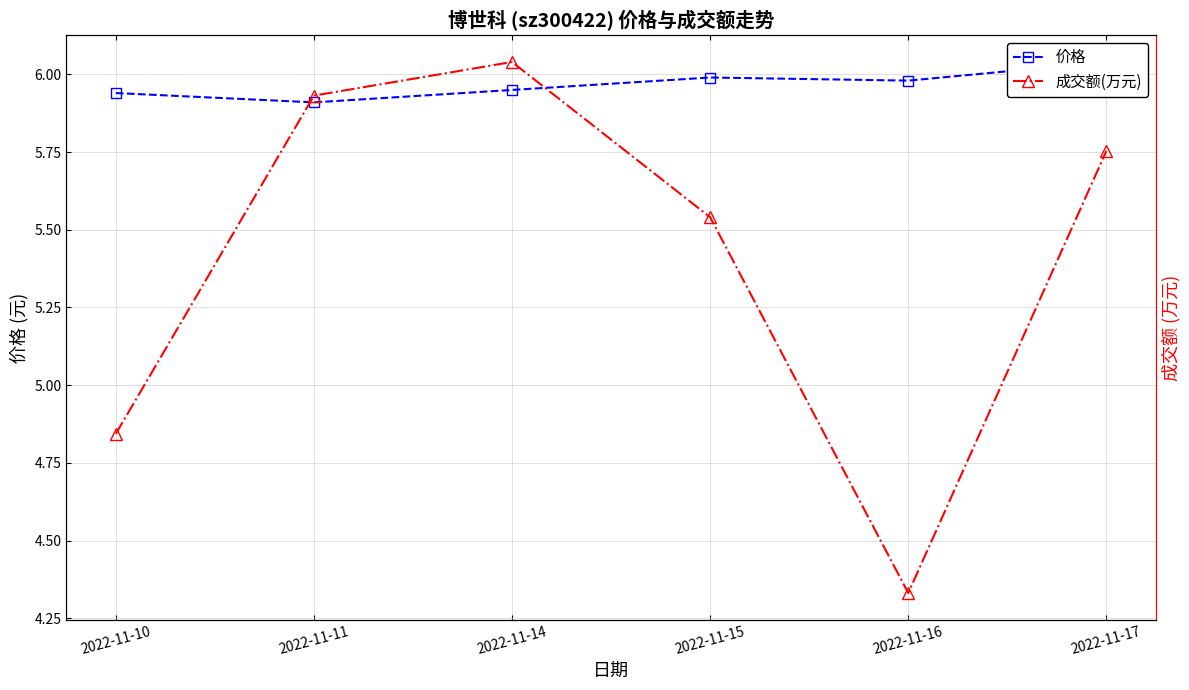

What is the total value across all series at 2022-11-16?

10.3